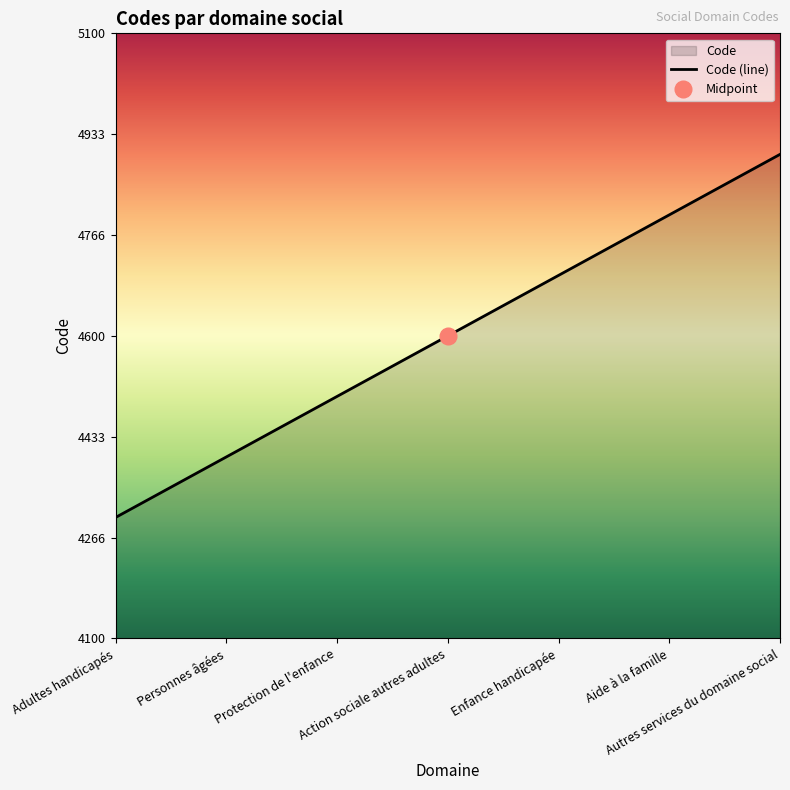

What position from the right is Autres services du domaine social?

1